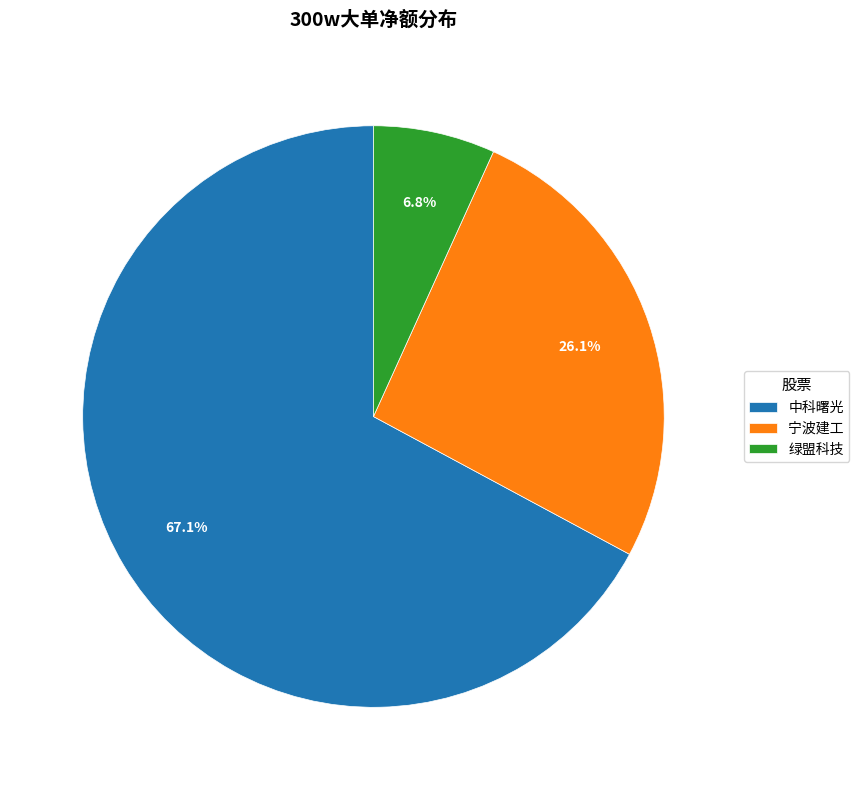

How many slices are in this pie chart?

3